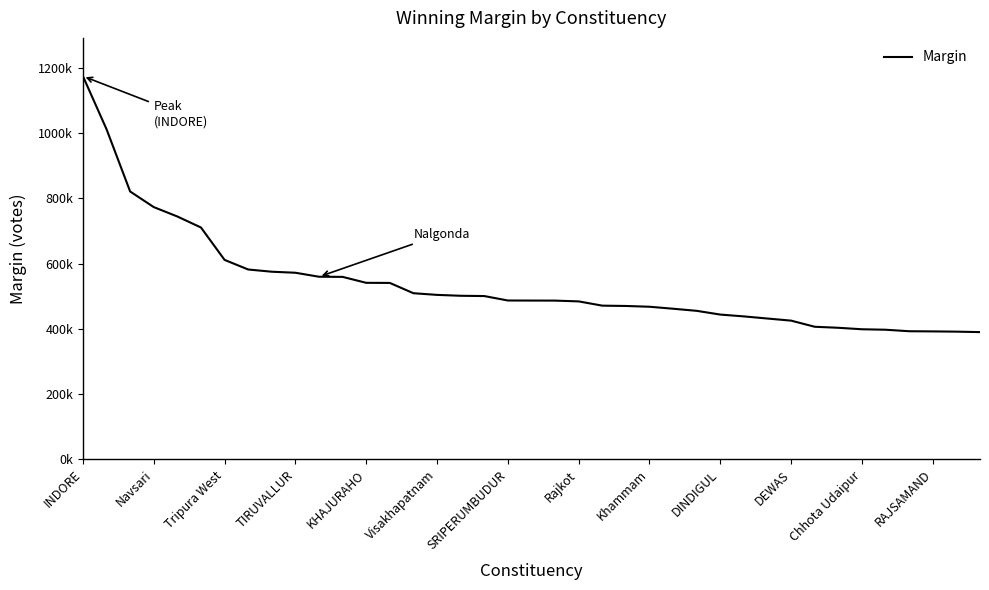

Reading left to right, what are all the values shown in this chart?

1175092	1012476	821408	773551	744716	710930	611578	582126	575285	572155	559905	559472	541229	540929	509342	504247	501499	500655	487029	486819	486674	484260	471222	470219	467847	461755	455289	443821	438226	431696	425225	406426	403312	398777	397340	392738	392223	391475	390030